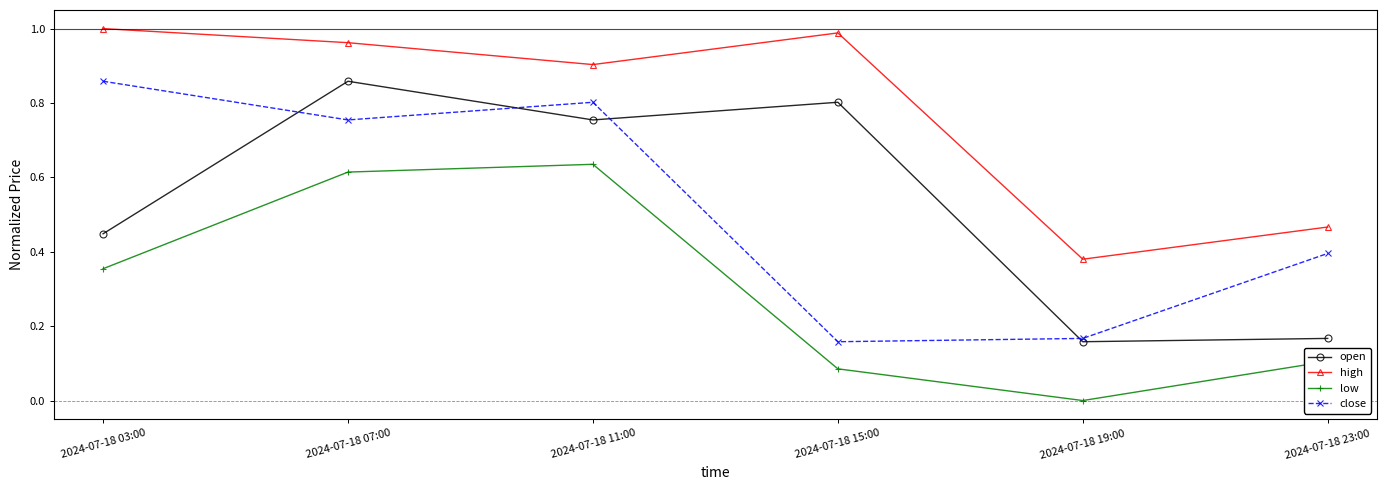

True or false: close and high intersect in this chart.

False